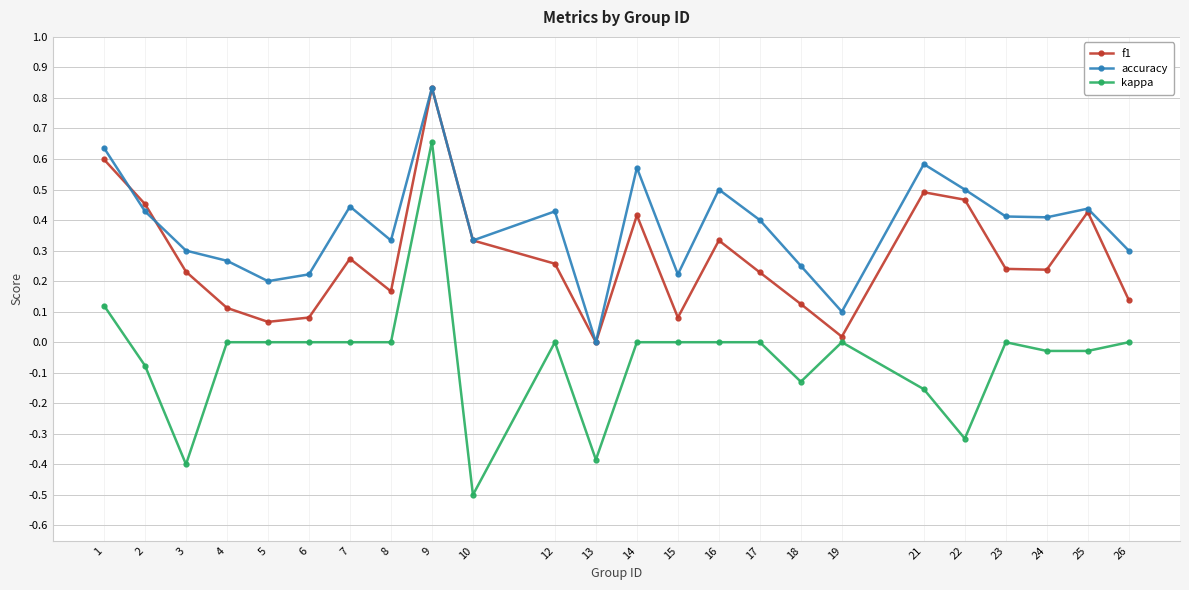

Rank the series by their average value, from highest to lowest.

accuracy, f1, kappa